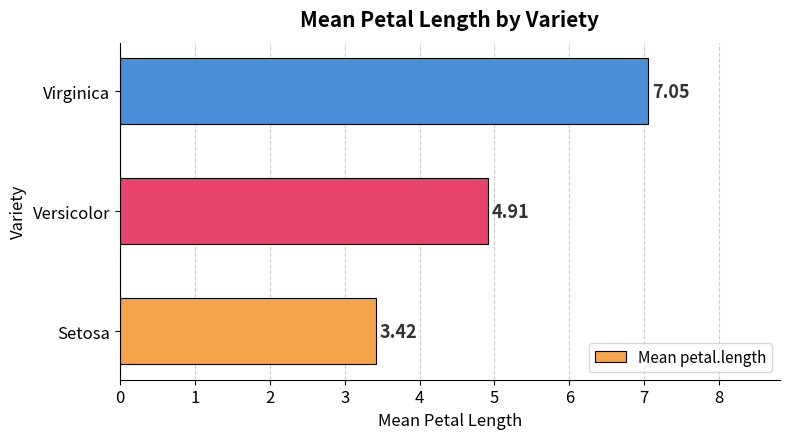

Where is the data nearest to the value 5?

Versicolor